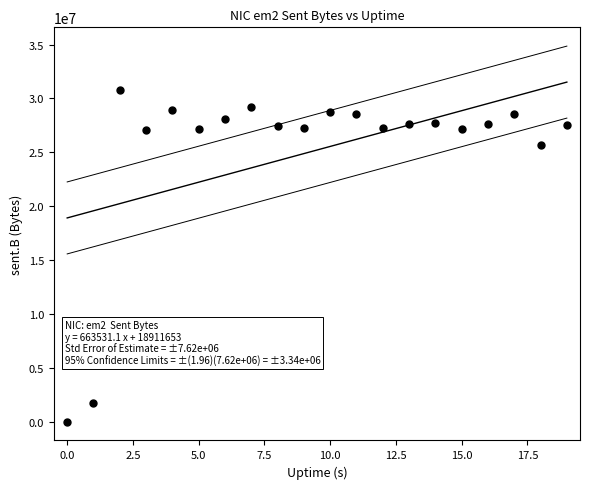

What is the range of Y values (max minus min)?

30782534